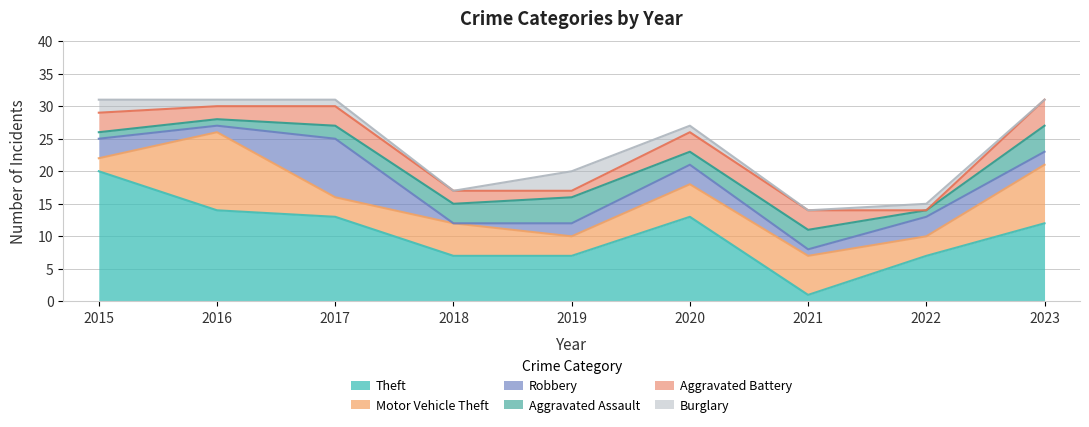

What are all the series names shown in the legend?

Theft, Motor Vehicle Theft, Robbery, Aggravated Assault, Aggravated Battery, Burglary